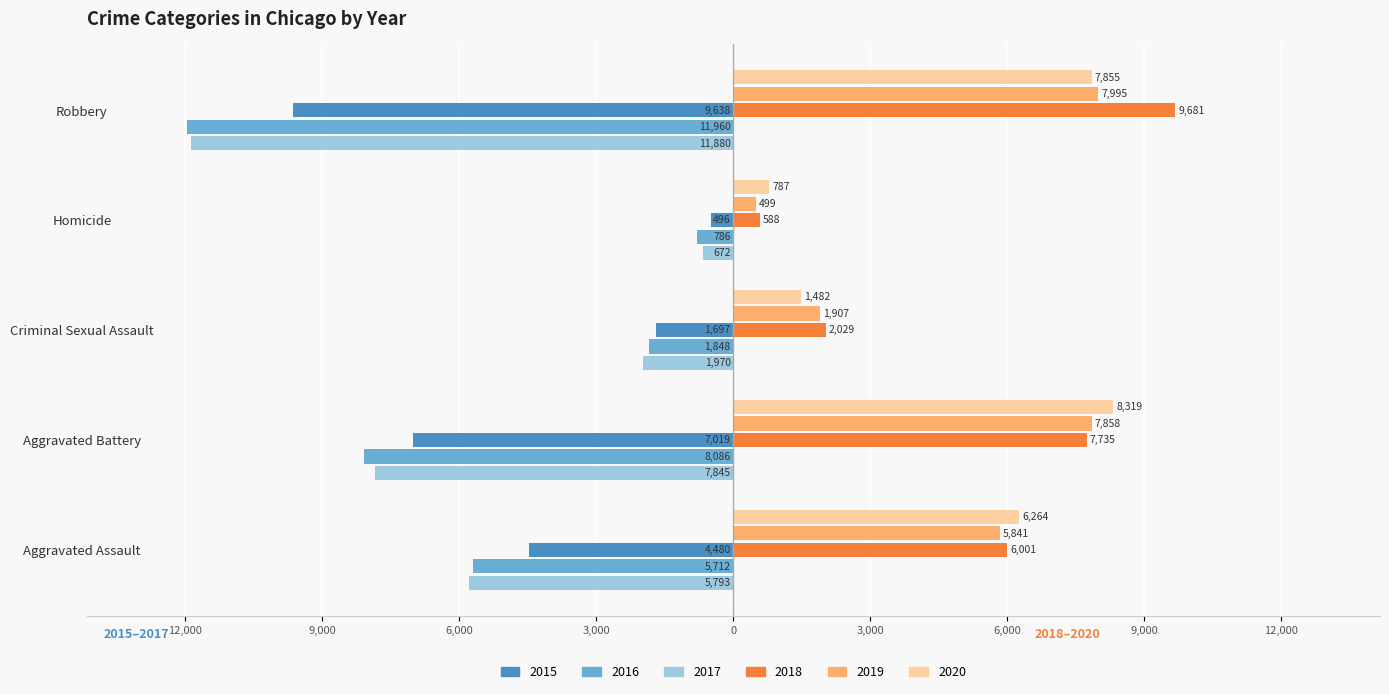

The 2018 series shows 7735 at Aggravated Battery. True or false?

True